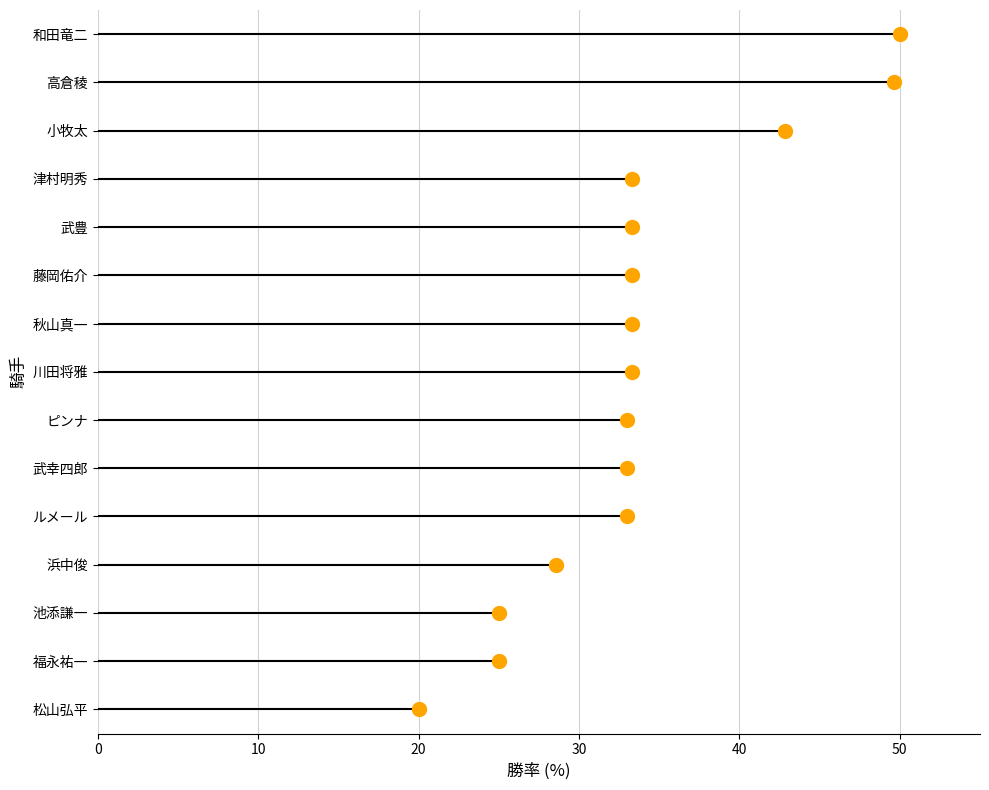

What is the change in value from 10 to 50?

+4